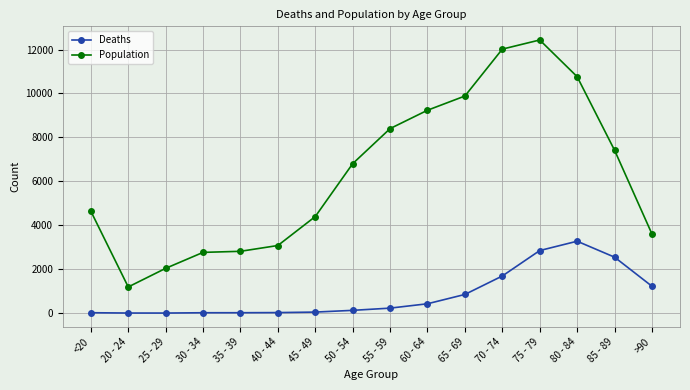

What are all the series names shown in the legend?

Deaths, Population